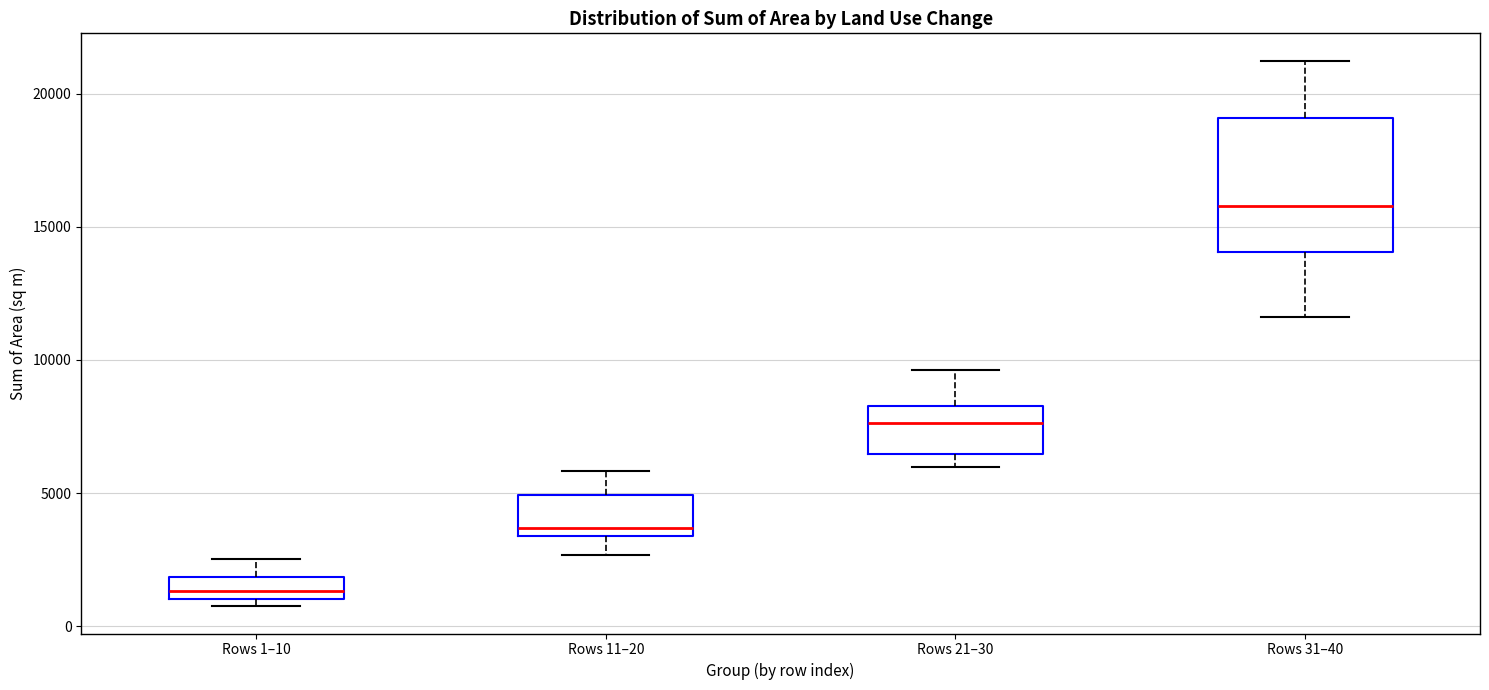

Where does the lower whisker of the box for Rows 31–40 end on the y-axis? The values are not printed on the chart, so give them approximately, as read against the axis.

11500